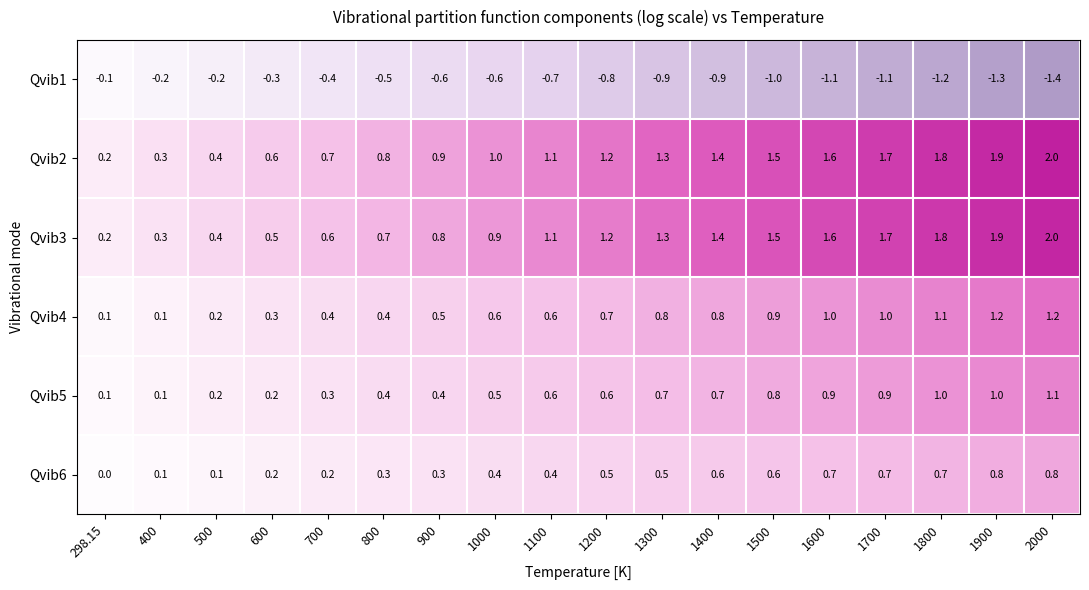

What is the sum of the Qvib6 values at 1100 and 1200?

0.9